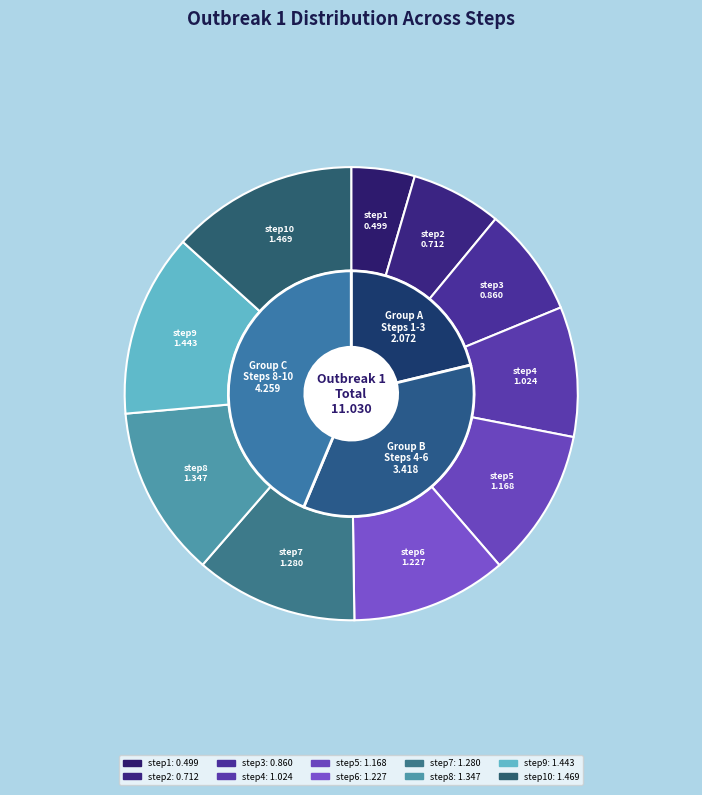

To the nearest percent, what is the difference between the largest and smallest slice percentages?

9%